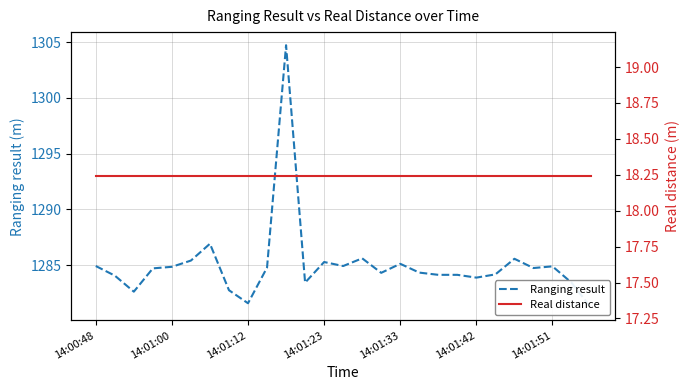

True or false: Ranging result and Real distance cross at least once.

False